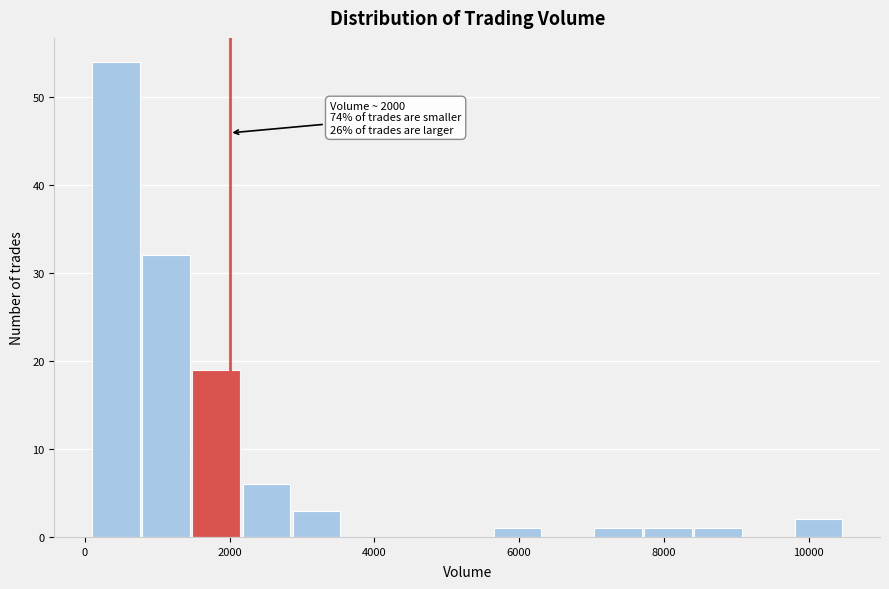

Read against the x-axis, roughly where is the centre of the tallest bar?

400